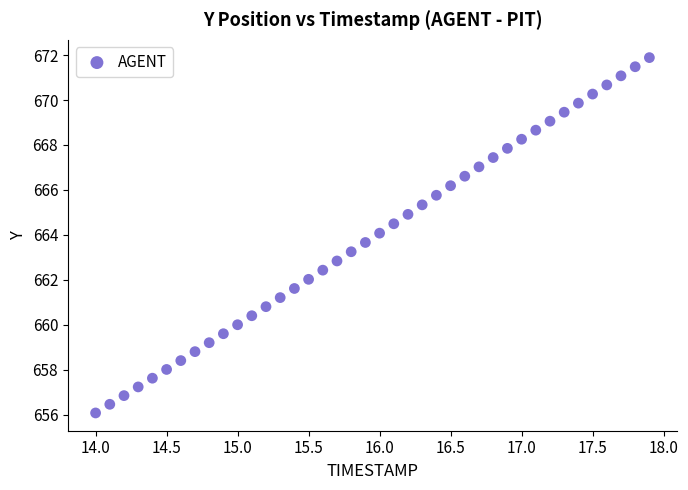

What is the range of X values (max minus min)?

3.9